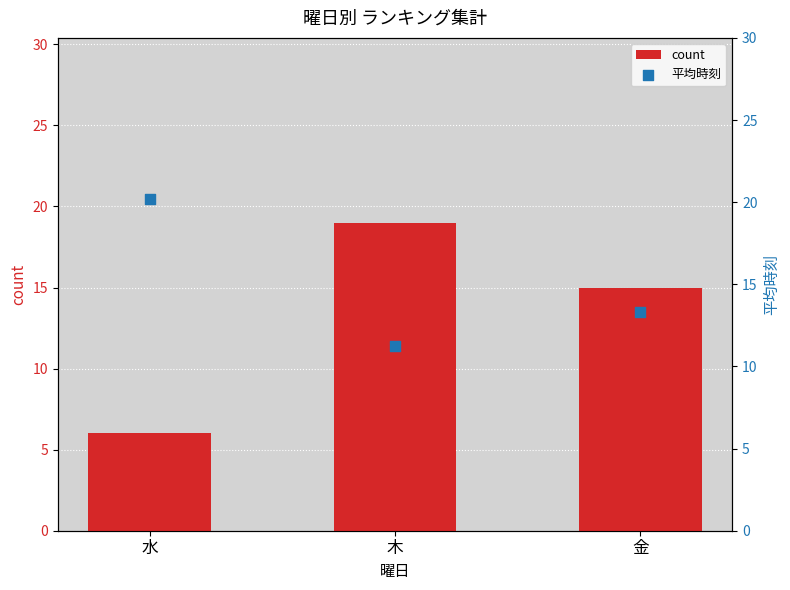

What are all the series names shown in the legend?

count, 平均時刻